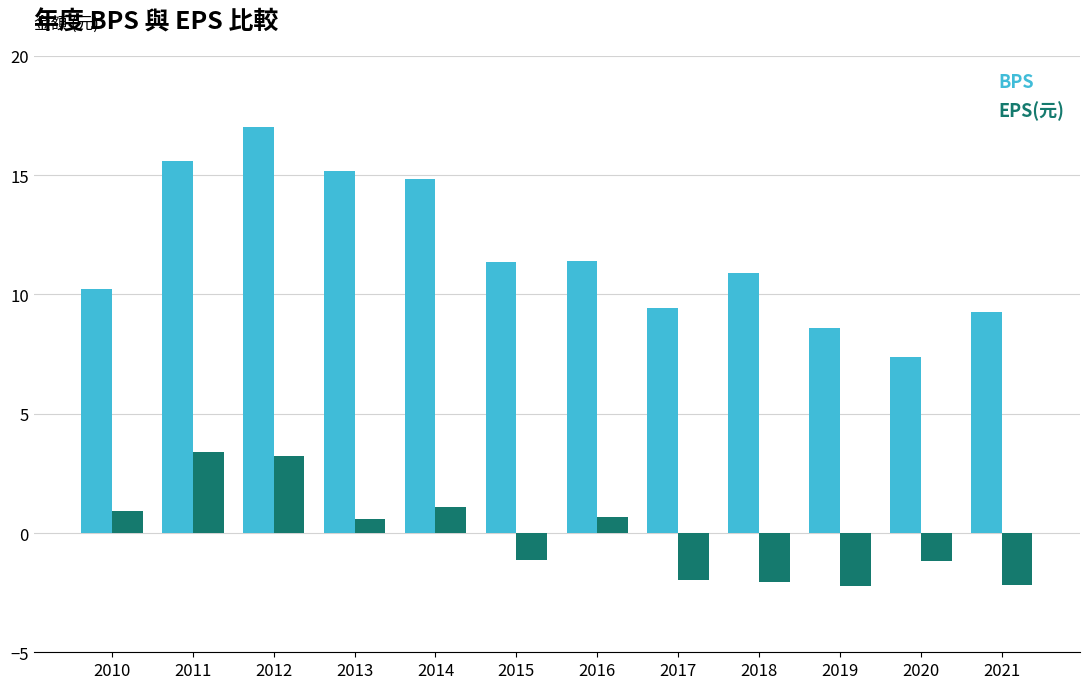

How many positive values does the EPS(元) series have?

6